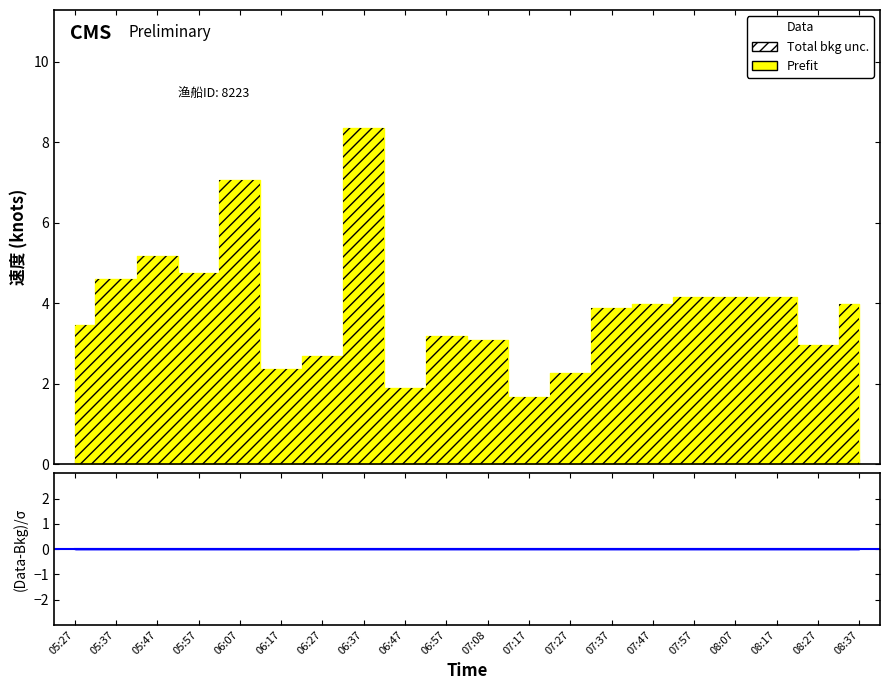

What is the value of the 速度 point at the 9th from the left?

1.9